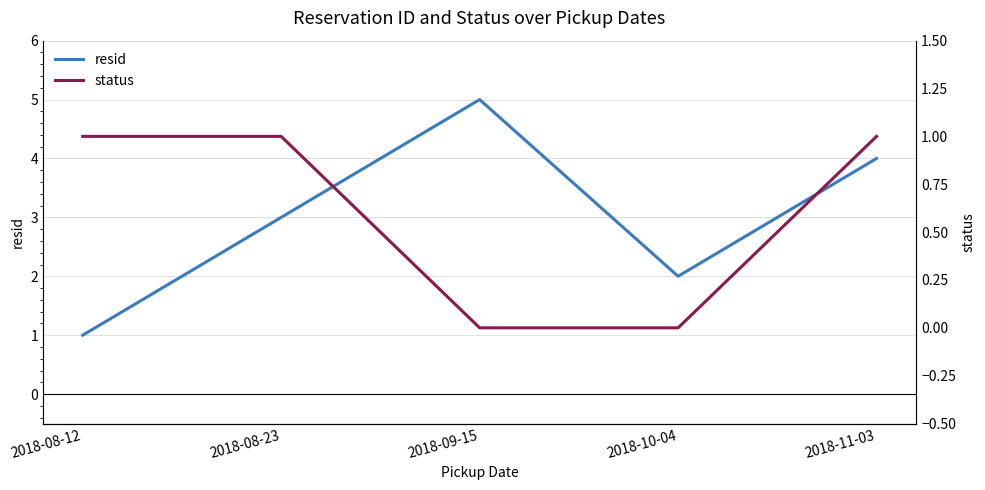

At which label does resid reach its minimum?

2018-08-12